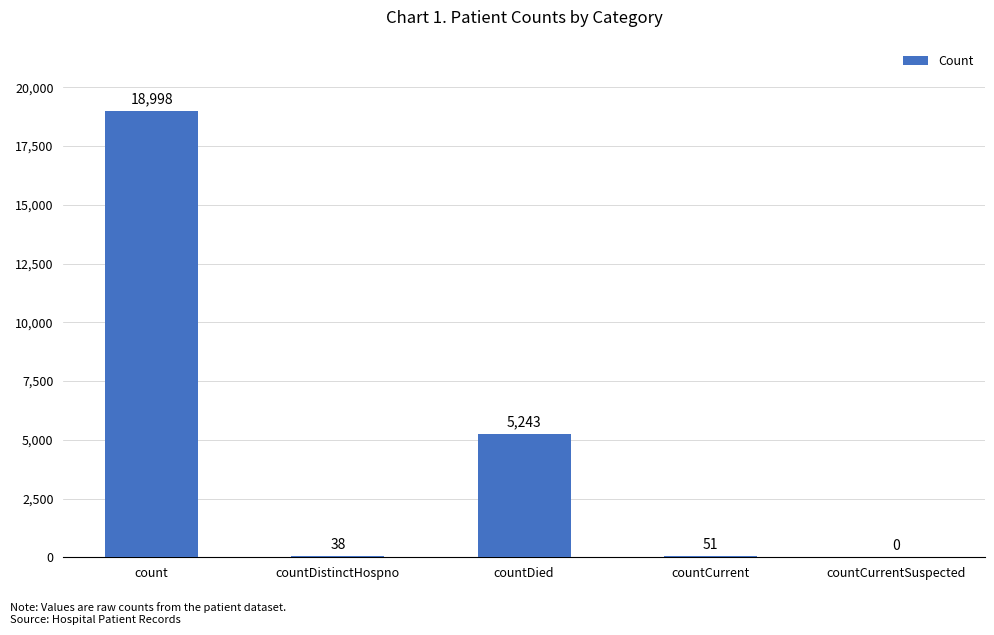

What is the maximum value shown in the chart?

18998